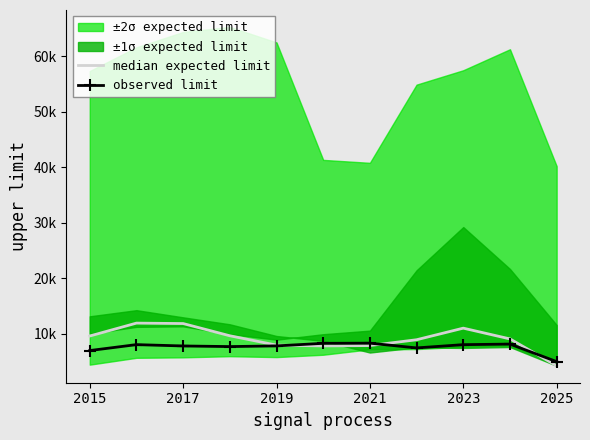

What is the total value across all series at 2015?

16656